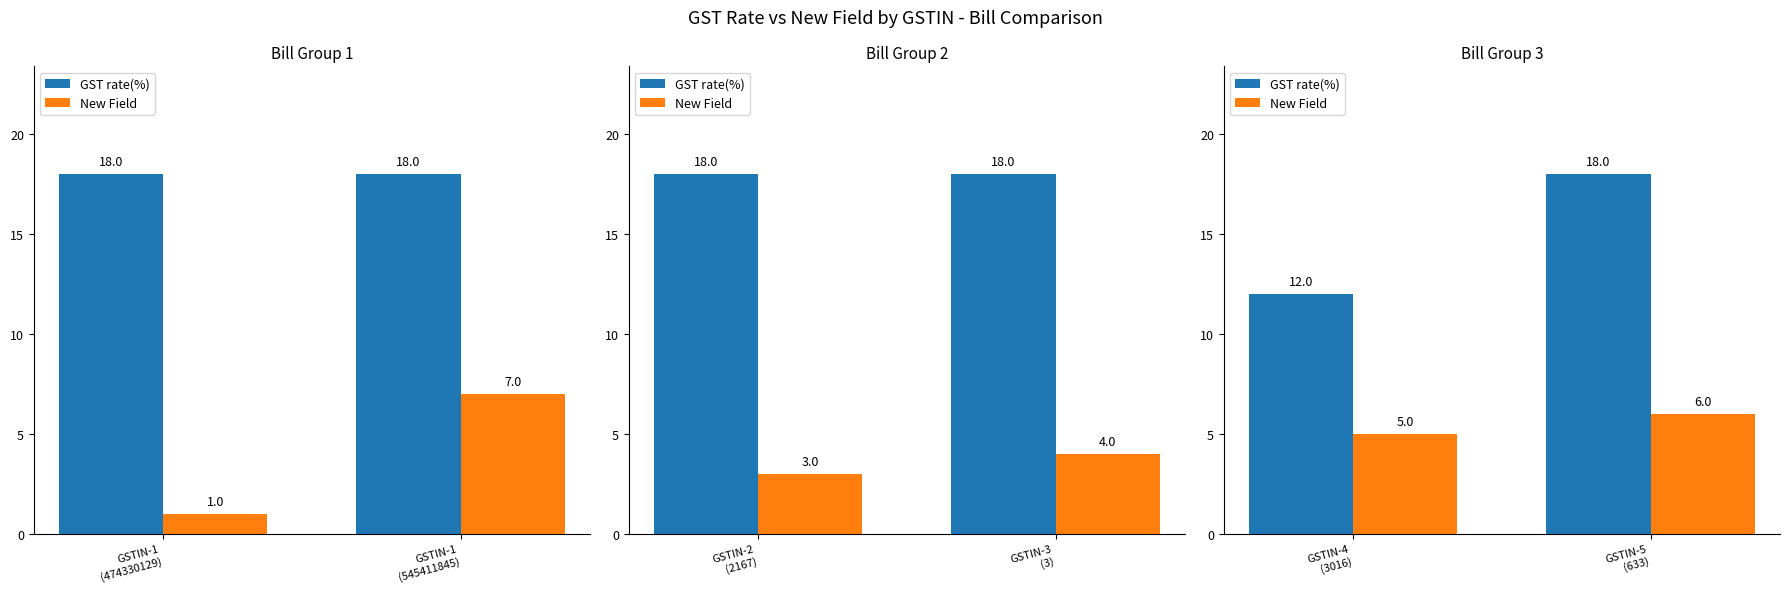

What is the lowest value of the GST rate(%) series?

12